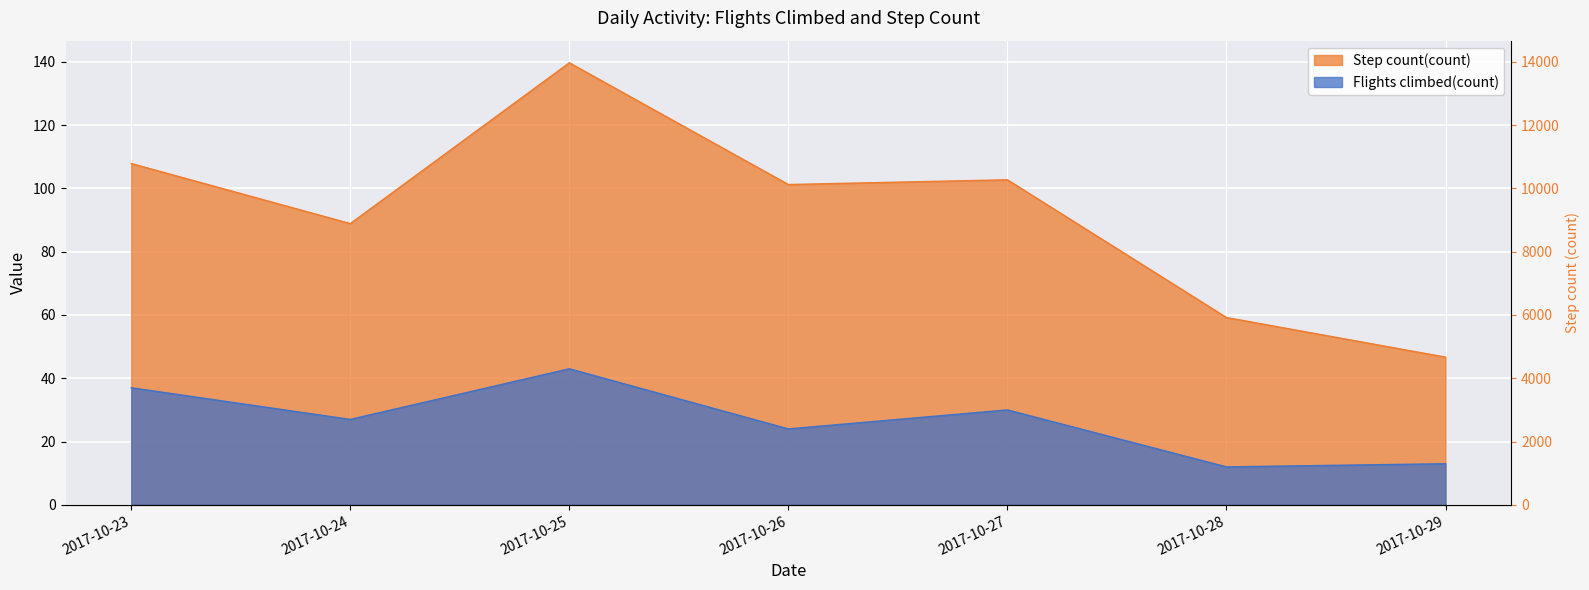

What is the value of the Flights climbed(count) point at the 6th from the left?

12.0